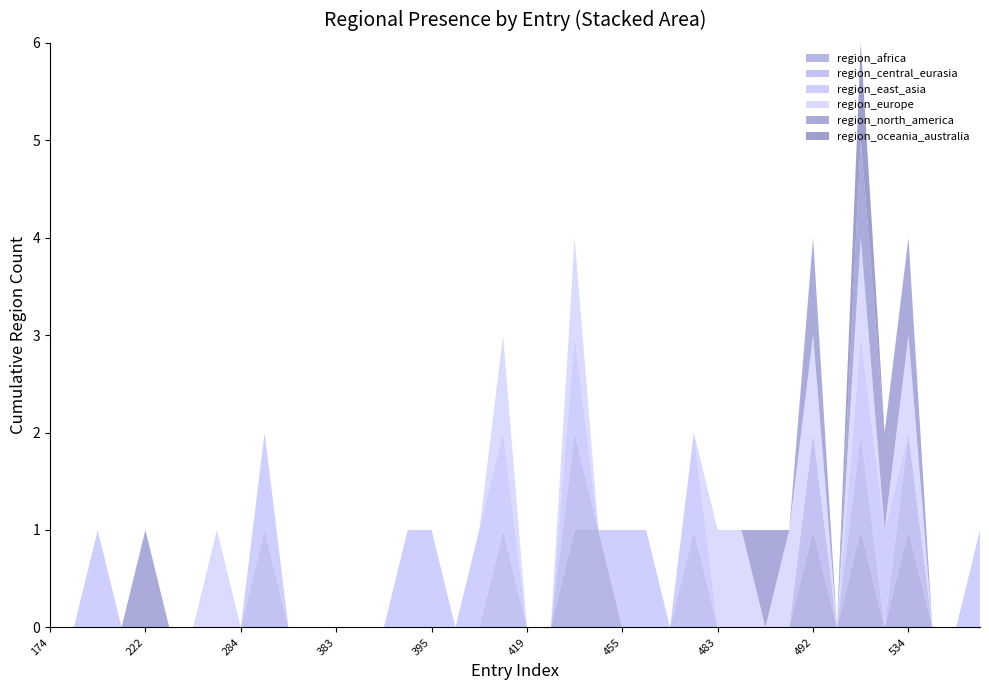

Reading right to left, what are all the values shown in this chart?

region_africa: 564=0	563=0	562=0	534=1	526=0	525=1	520=0	492=1	490=0	486=0	484=0	483=0	478=0	476=0	472=0	455=0	442=1	424=1	420=0	419=0	416=0	415=0	400=0	395=0	392=0	390=0	389=0	383=0	381=0	358=0	294=0	284=0	263=0	230=0	227=0	222=0	211=0	200=0	190=0	174=0
region_central_eurasia: 564=0	563=0	562=0	534=1	526=0	525=1	520=0	492=1	490=0	486=0	484=0	483=0	478=1	476=0	472=0	455=0	442=0	424=1	420=0	419=0	416=1	415=0	400=0	395=0	392=0	390=0	389=0	383=0	381=0	358=0	294=1	284=0	263=0	230=0	227=0	222=0	211=0	200=0	190=0	174=0
region_east_asia: 564=1	563=0	562=0	534=0	526=1	525=1	520=0	492=0	490=0	486=0	484=0	483=0	478=1	476=0	472=1	455=1	442=0	424=1	420=0	419=0	416=1	415=1	400=0	395=1	392=1	390=0	389=0	383=0	381=0	358=0	294=1	284=0	263=0	230=0	227=0	222=0	211=0	200=1	190=0	174=0
region_europe: 564=0	563=0	562=0	534=1	526=0	525=1	520=0	492=1	490=1	486=0	484=1	483=1	478=0	476=0	472=0	455=0	442=0	424=1	420=0	419=0	416=1	415=0	400=0	395=0	392=0	390=0	389=0	383=0	381=0	358=0	294=0	284=0	263=1	230=0	227=0	222=0	211=0	200=0	190=0	174=0
region_north_america: 564=0	563=0	562=0	534=1	526=1	525=1	520=0	492=1	490=0	486=1	484=0	483=0	478=0	476=0	472=0	455=0	442=0	424=0	420=0	419=0	416=0	415=0	400=0	395=0	392=0	390=0	389=0	383=0	381=0	358=0	294=0	284=0	263=0	230=0	227=0	222=1	211=0	200=0	190=0	174=0
region_oceania_australia: 564=0	563=0	562=0	534=0	526=0	525=1	520=0	492=0	490=0	486=0	484=0	483=0	478=0	476=0	472=0	455=0	442=0	424=0	420=0	419=0	416=0	415=0	400=0	395=0	392=0	390=0	389=0	383=0	381=0	358=0	294=0	284=0	263=0	230=0	227=0	222=0	211=0	200=0	190=0	174=0